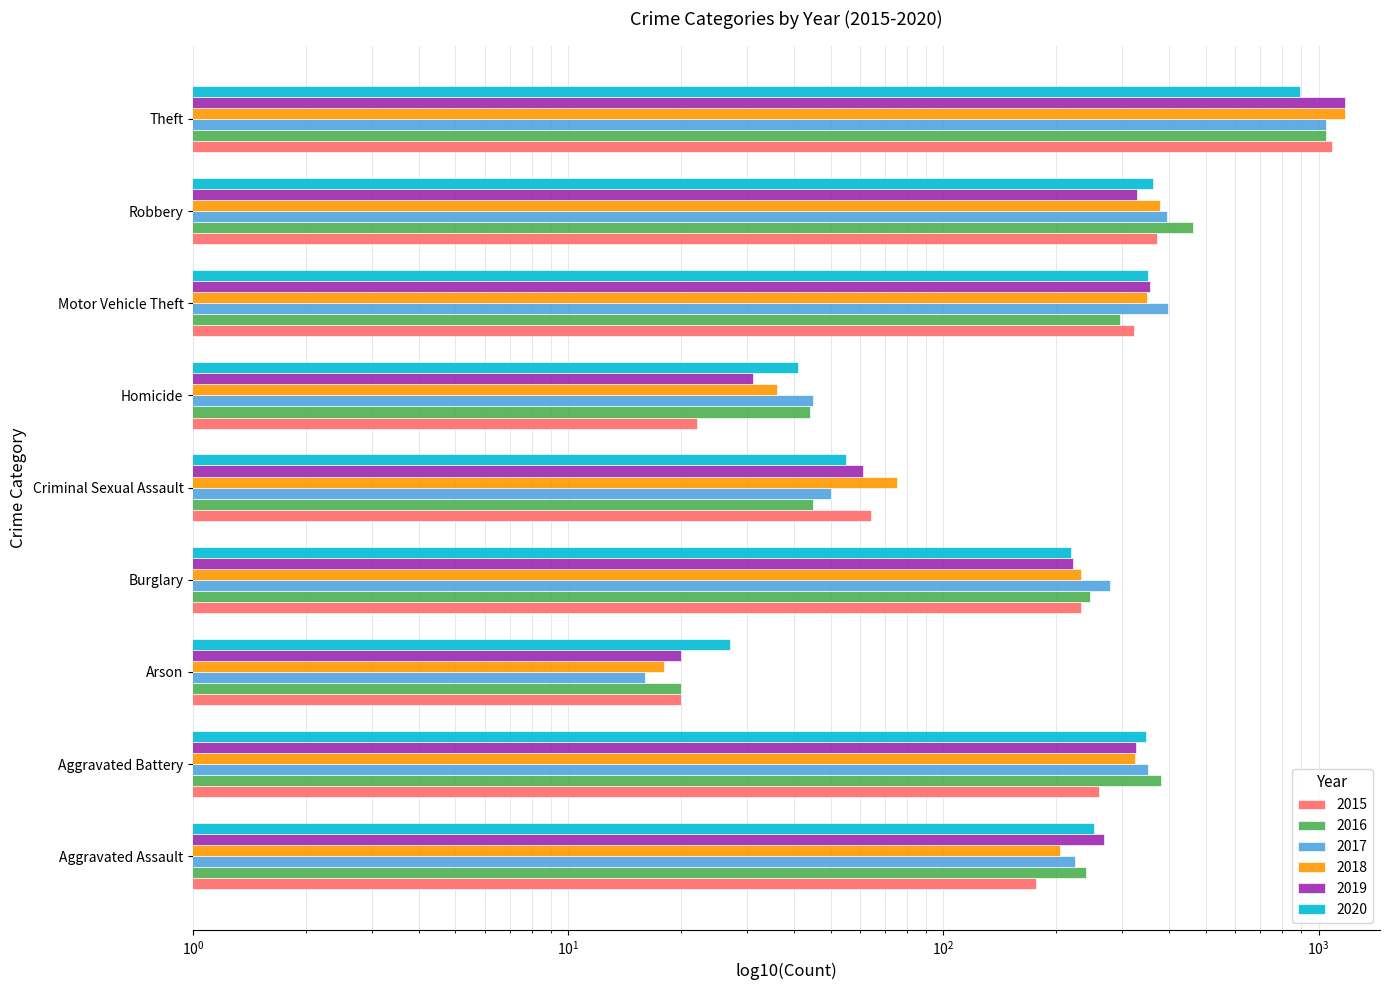

What is the lowest value of the 2015 series?

20